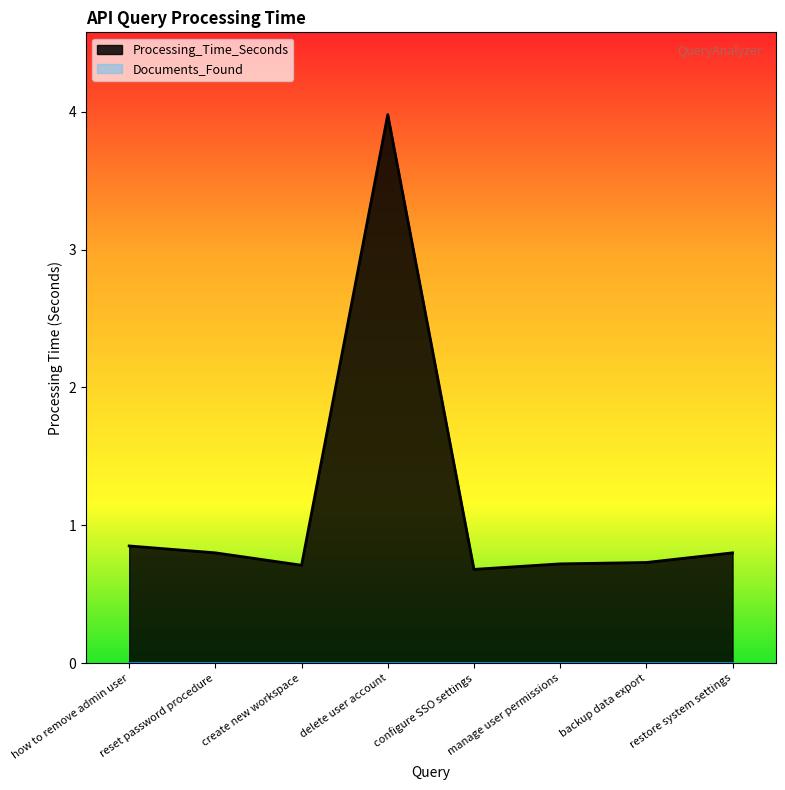

How many points are lower than both their immediate neighbors (excluding endpoints)?

2